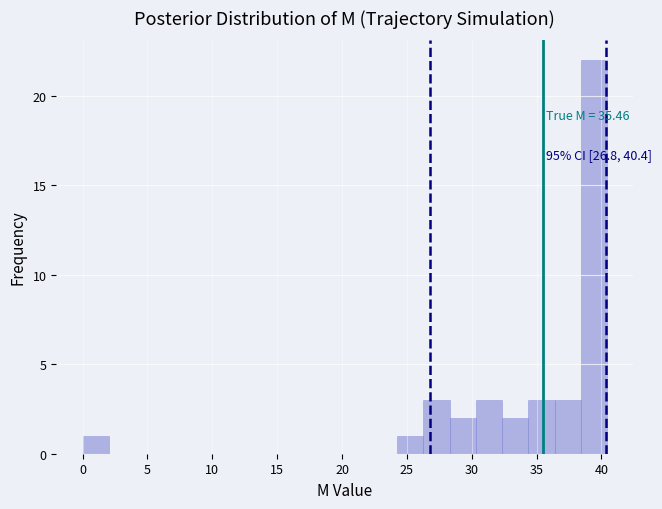

Over which range of the x-axis is the bar tallest?

38.5 to 40.5